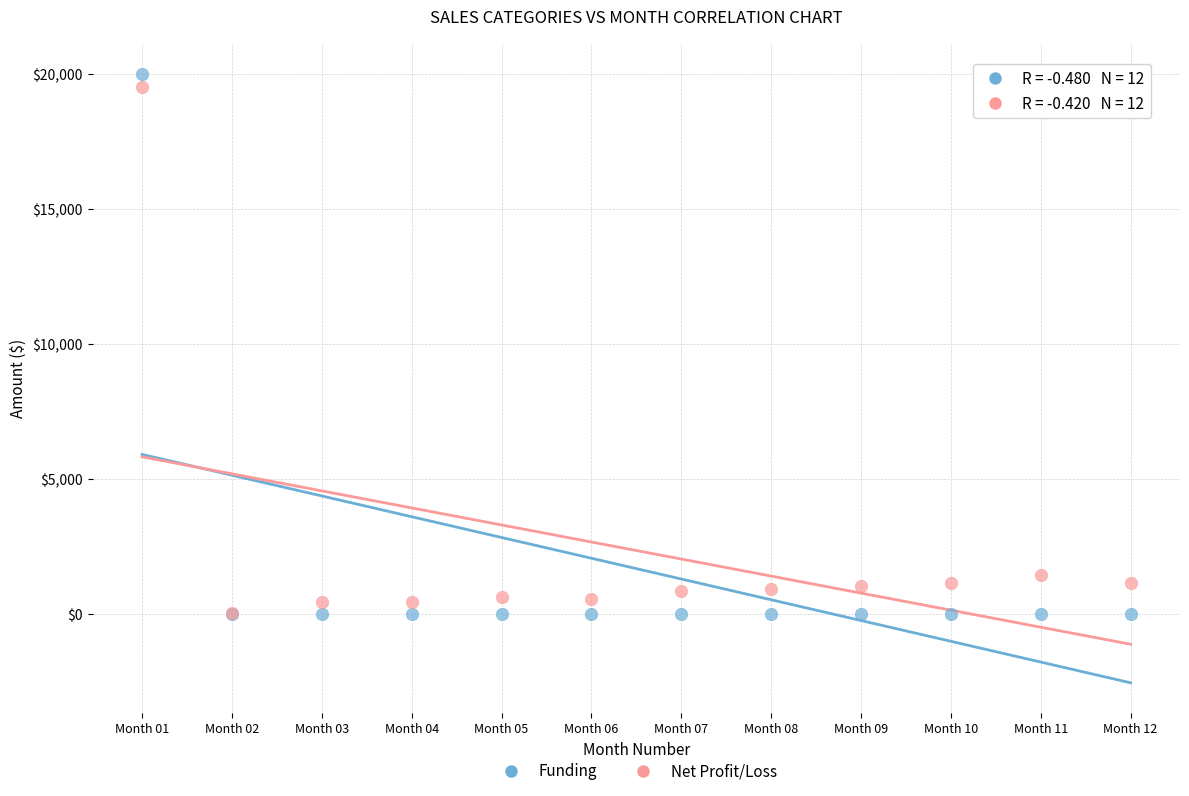

In the Net Profit/Loss series, what Y value is closest to 9775?

1430